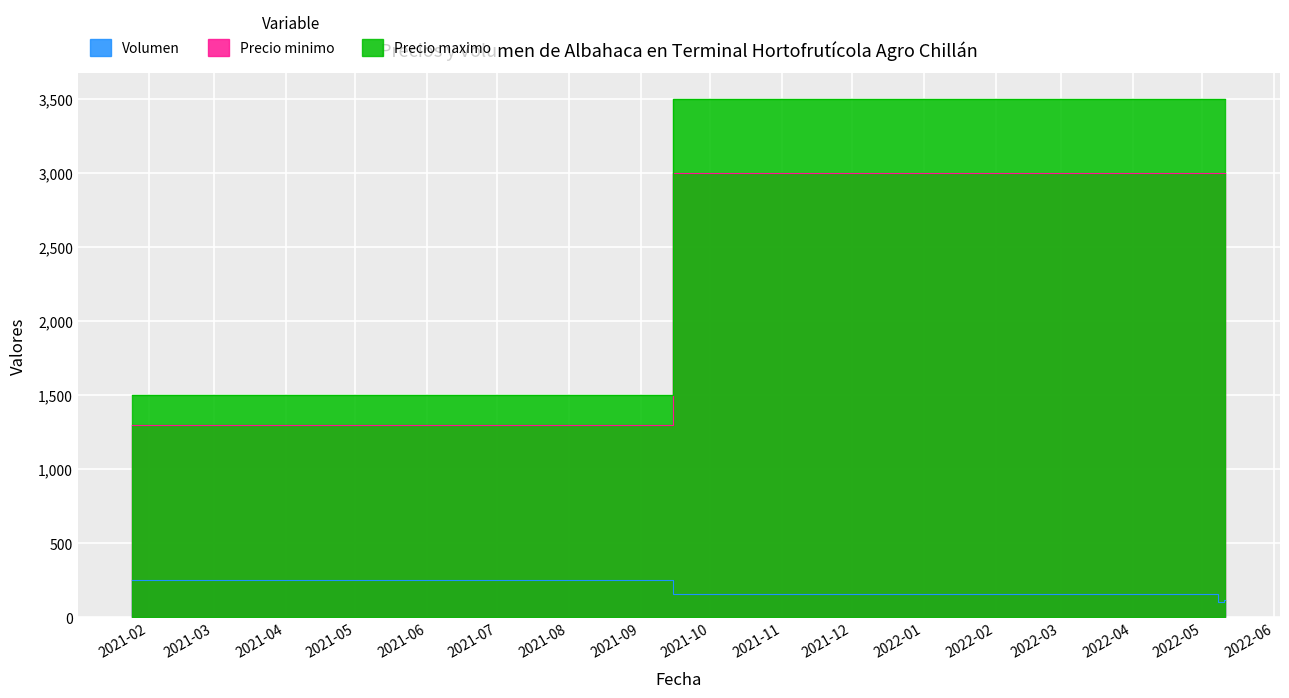

How many lines are shown in the chart?

3